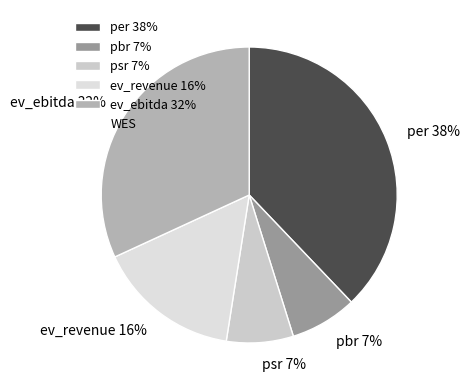

Which slice is the largest?

per